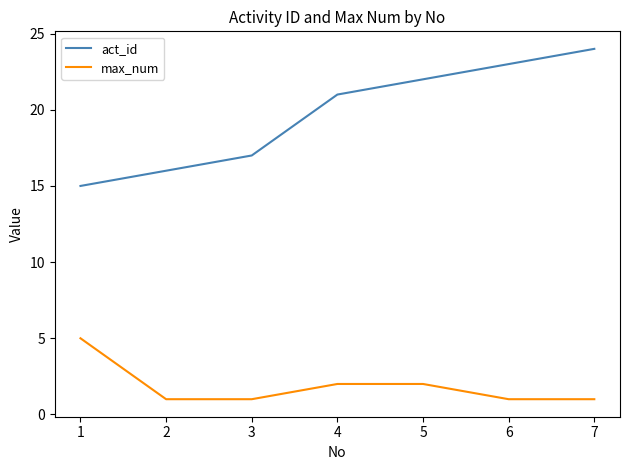

Is the value of act_id at 4 greater than the value of max_num at 1?

Yes